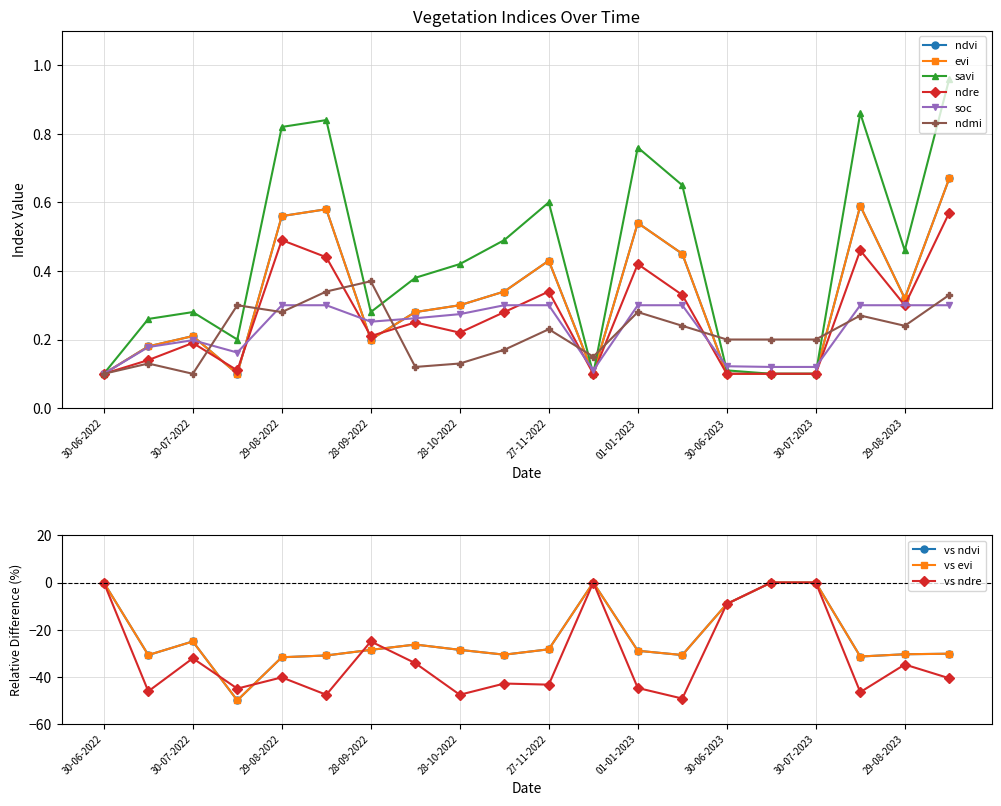

Between which two adjacent categories do ndmi and ndvi first intersect?

30-07-2022 and 14-08-2022